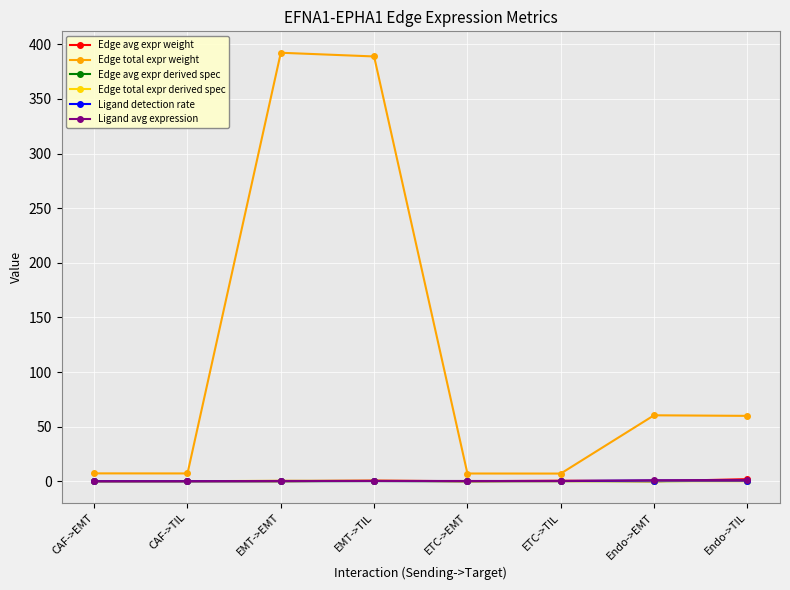

What is the maximum value shown in the chart?

392.3